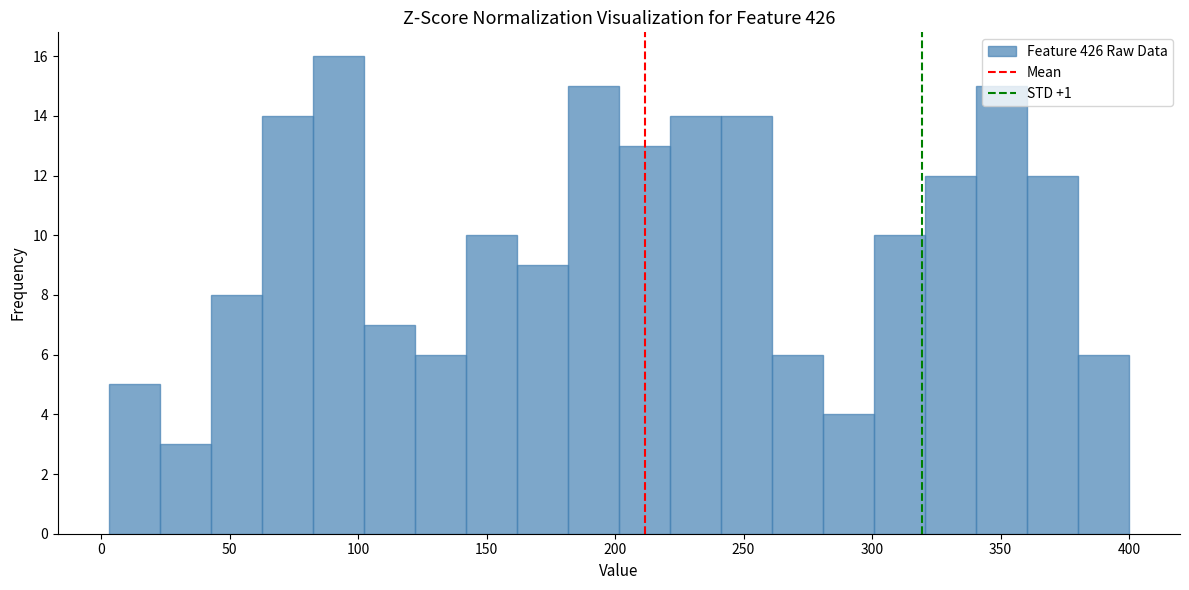

Read against the x-axis, roughly where is the centre of the tallest bar?

90